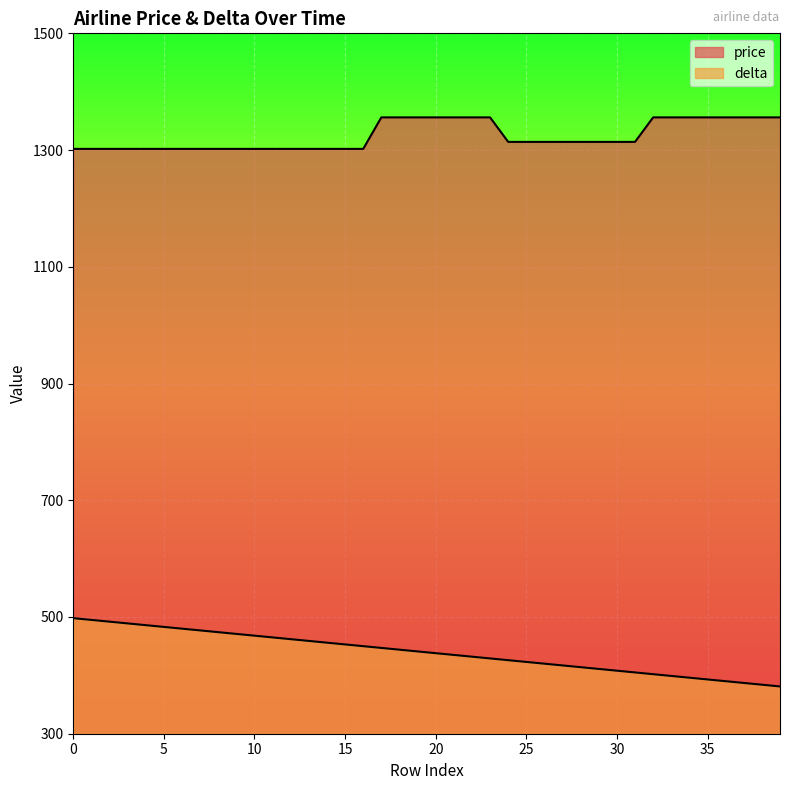

Is it true that delta equals 256 at 1?

False